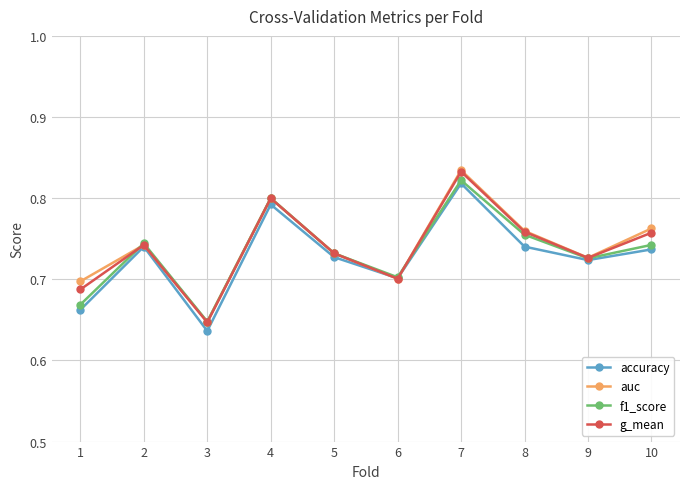

Which series has the largest range (max minus min)?

auc